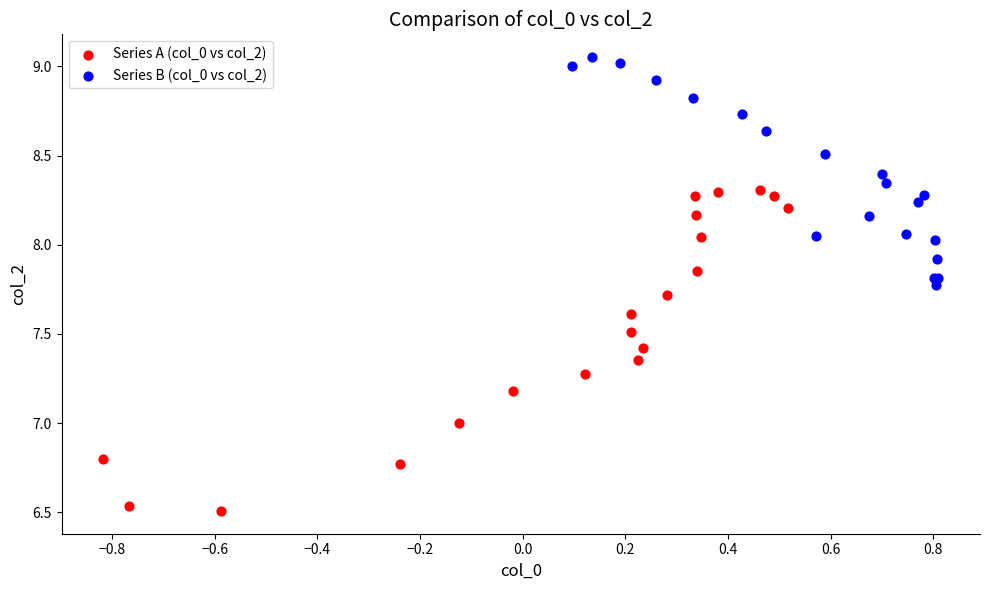

Which series reaches the minimum Y coordinate?

Series A (col_0 vs col_2)